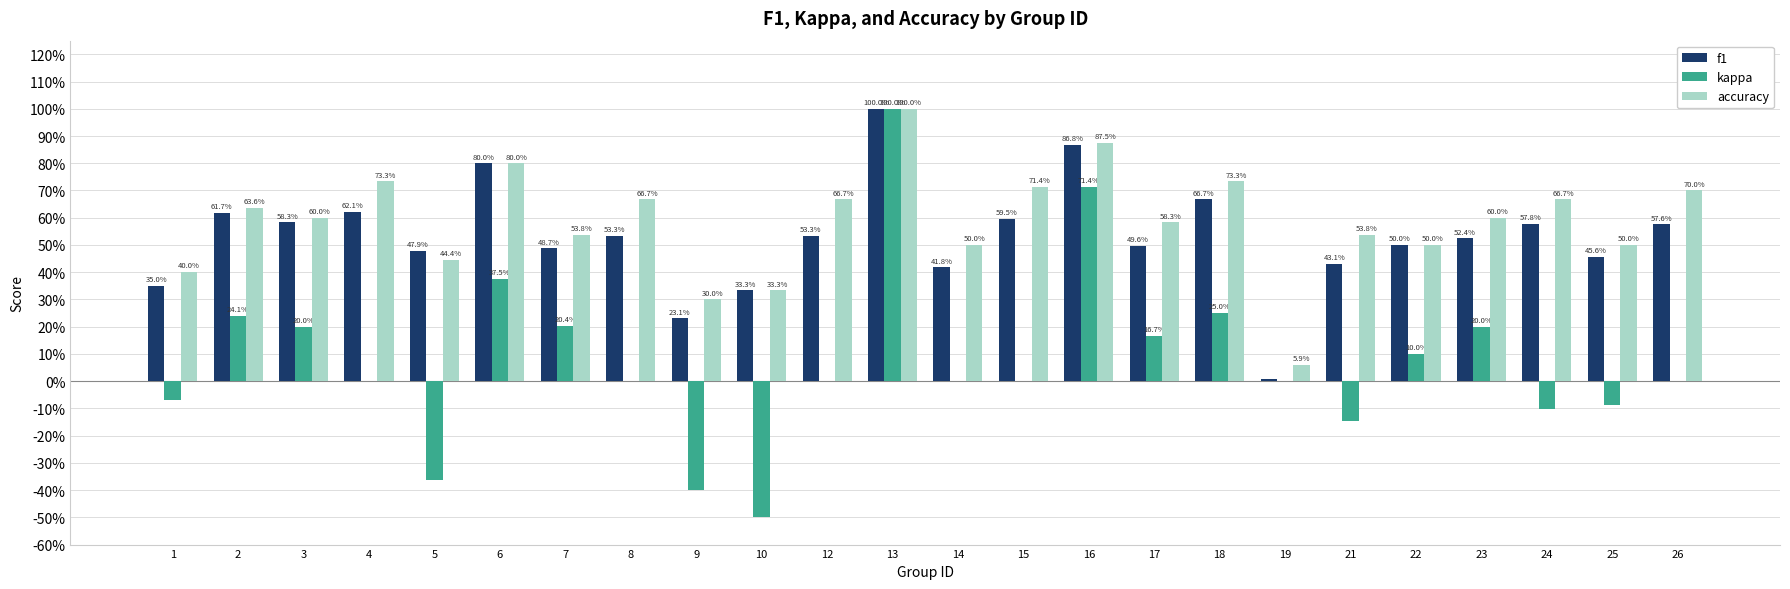

What is the minimum value for accuracy?

0.1